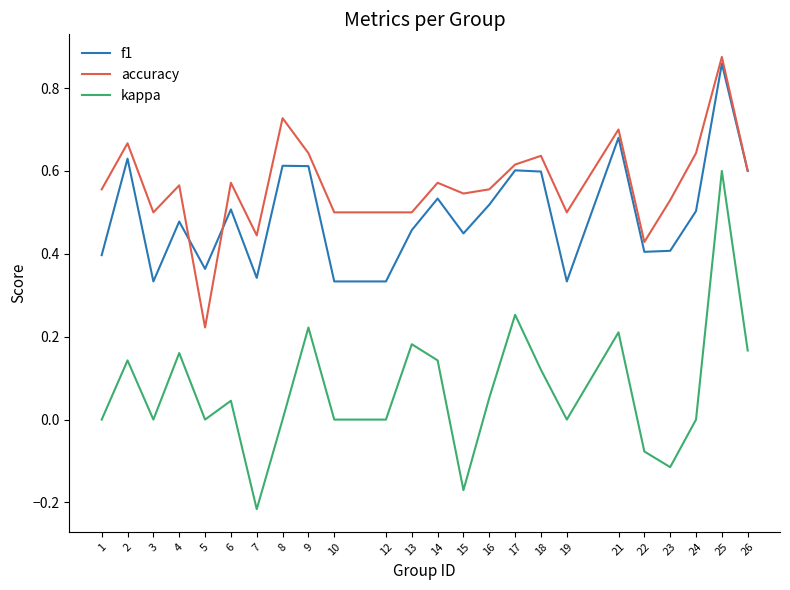

At which category does kappa reach its first local valley?

3